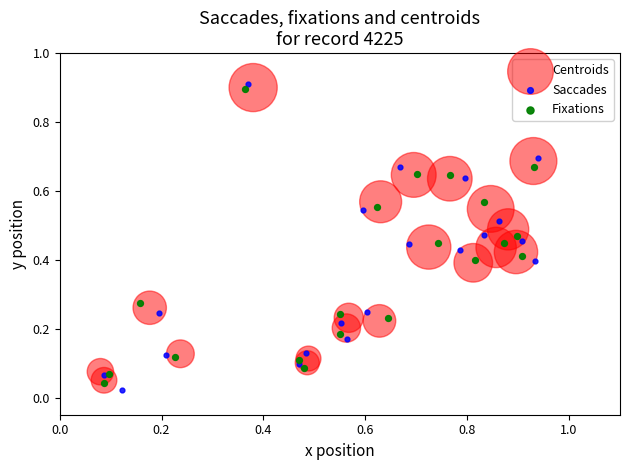

Which series contains the lowest Y value?

Saccades